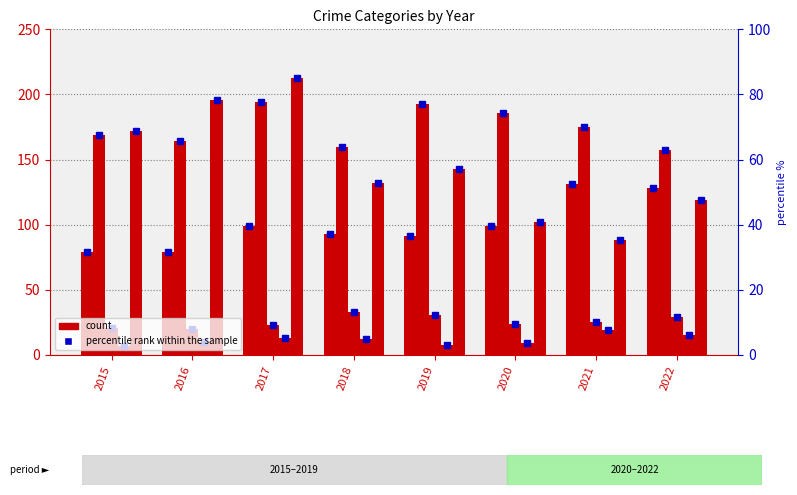

What is the total value across all series at 2022?

448